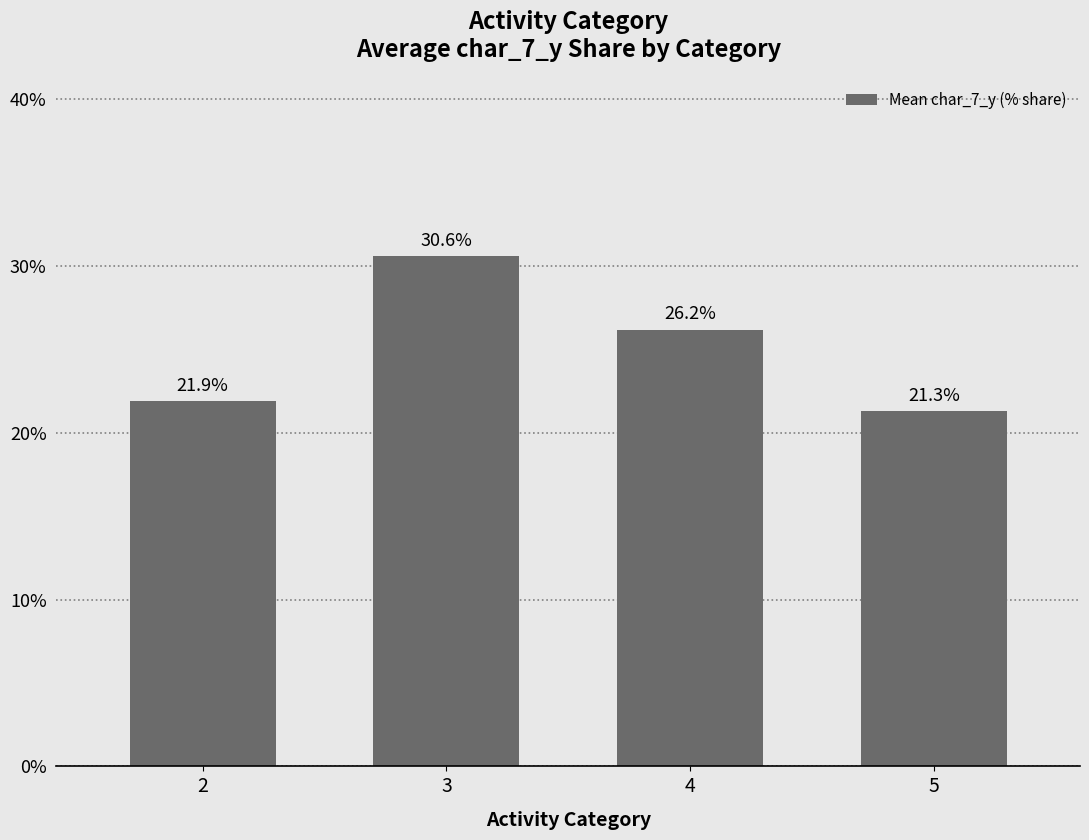

What is the difference between the maximum and minimum values?

9.3